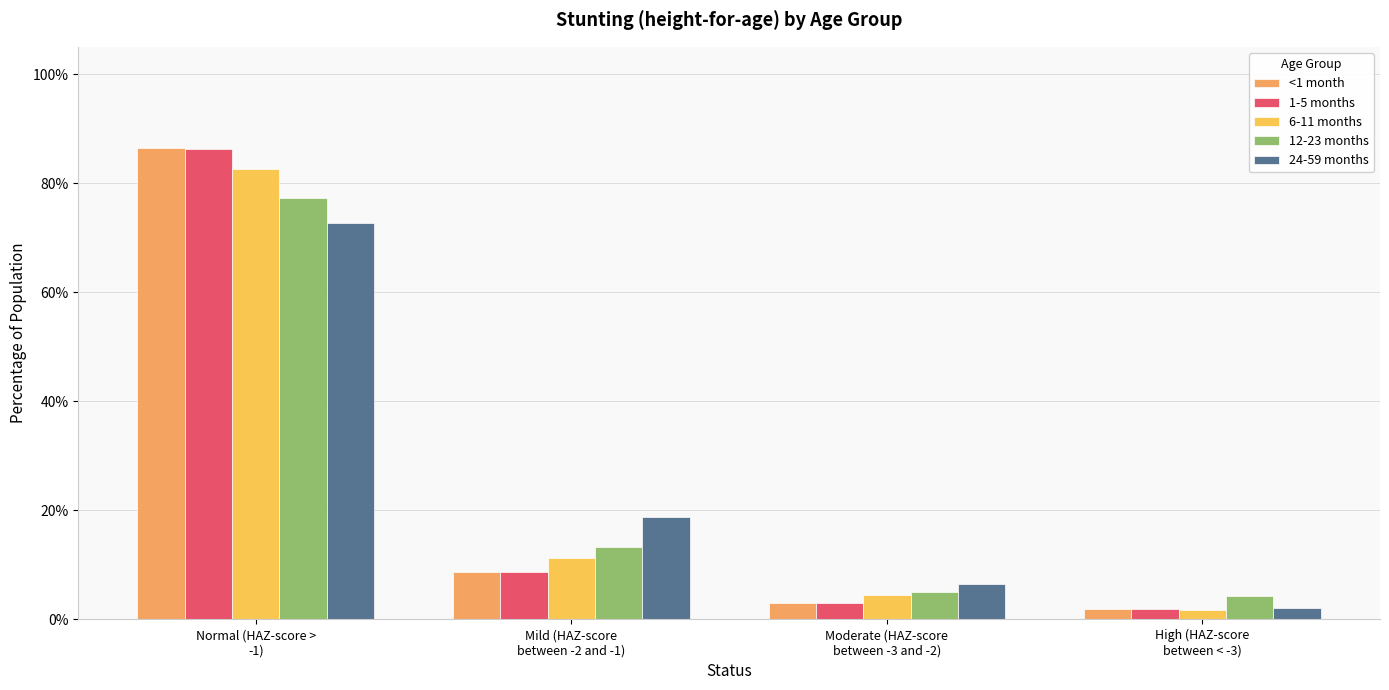

Reading left to right, what are all the values shown in this chart?

<1 month: Normal (HAZ-score >
-1)=0.9	Mild (HAZ-score
between -2 and -1)=0.1	Moderate (HAZ-score
between -3 and -2)=0.0	High (HAZ-score
between < -3)=0.0
1-5 months: Normal (HAZ-score >
-1)=0.9	Mild (HAZ-score
between -2 and -1)=0.1	Moderate (HAZ-score
between -3 and -2)=0.0	High (HAZ-score
between < -3)=0.0
6-11 months: Normal (HAZ-score >
-1)=0.8	Mild (HAZ-score
between -2 and -1)=0.1	Moderate (HAZ-score
between -3 and -2)=0.0	High (HAZ-score
between < -3)=0.0
12-23 months: Normal (HAZ-score >
-1)=0.8	Mild (HAZ-score
between -2 and -1)=0.1	Moderate (HAZ-score
between -3 and -2)=0.1	High (HAZ-score
between < -3)=0.0
24-59 months: Normal (HAZ-score >
-1)=0.7	Mild (HAZ-score
between -2 and -1)=0.2	Moderate (HAZ-score
between -3 and -2)=0.1	High (HAZ-score
between < -3)=0.0